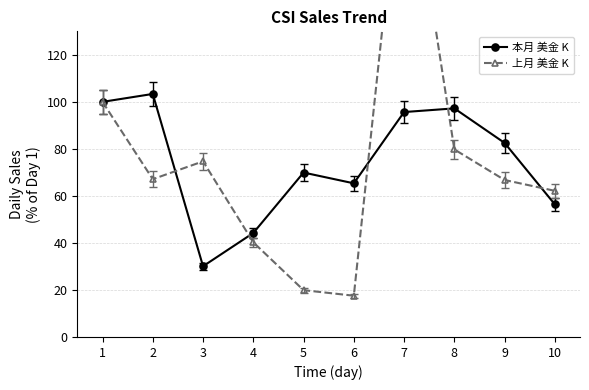

Which series ends up on top after the final intersection of 上月 美金 K and 本月 美金 K?

上月 美金 K